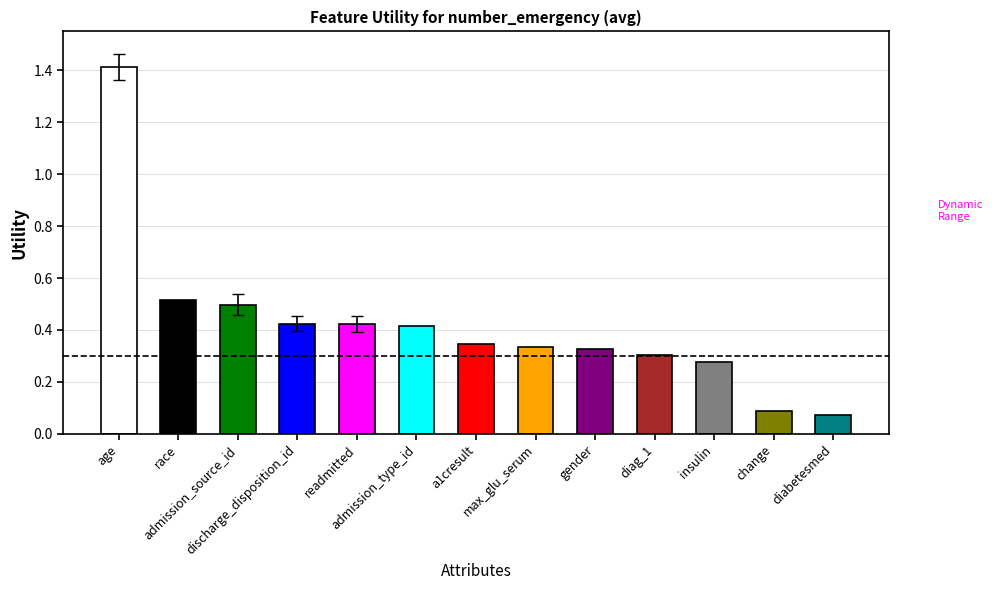

What is the value of the 2nd bar from the left?

0.5